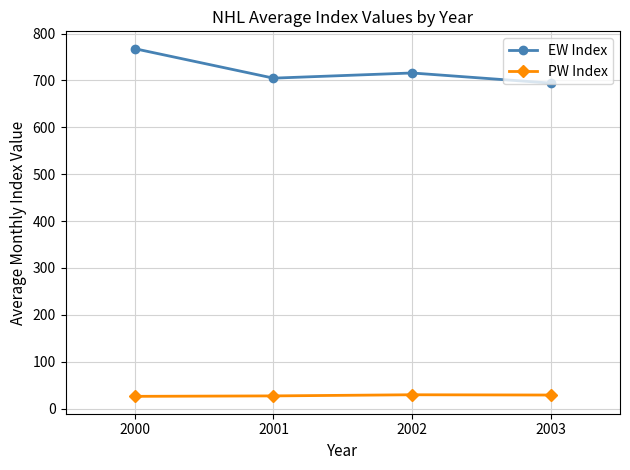

True or false: EW Index and PW Index cross at least once.

False